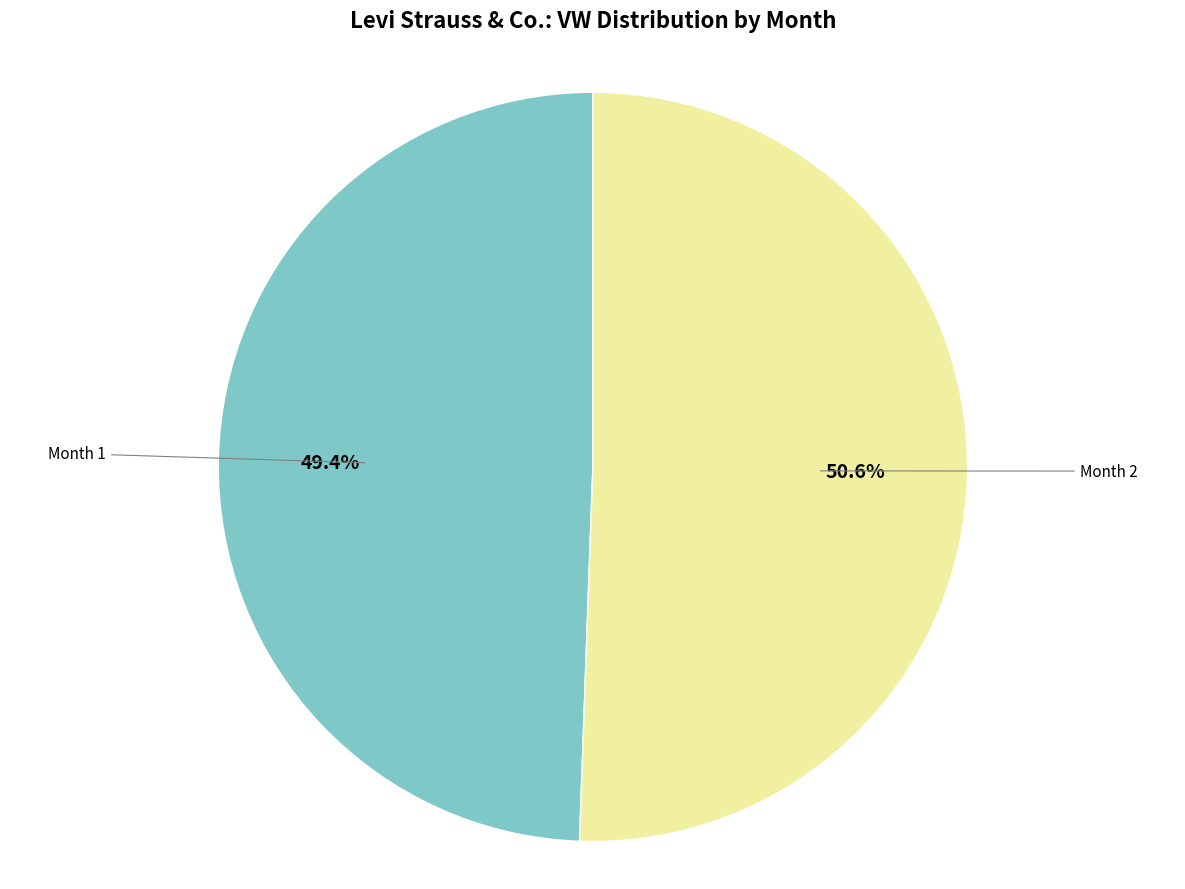

How many segments does this pie chart have?

2